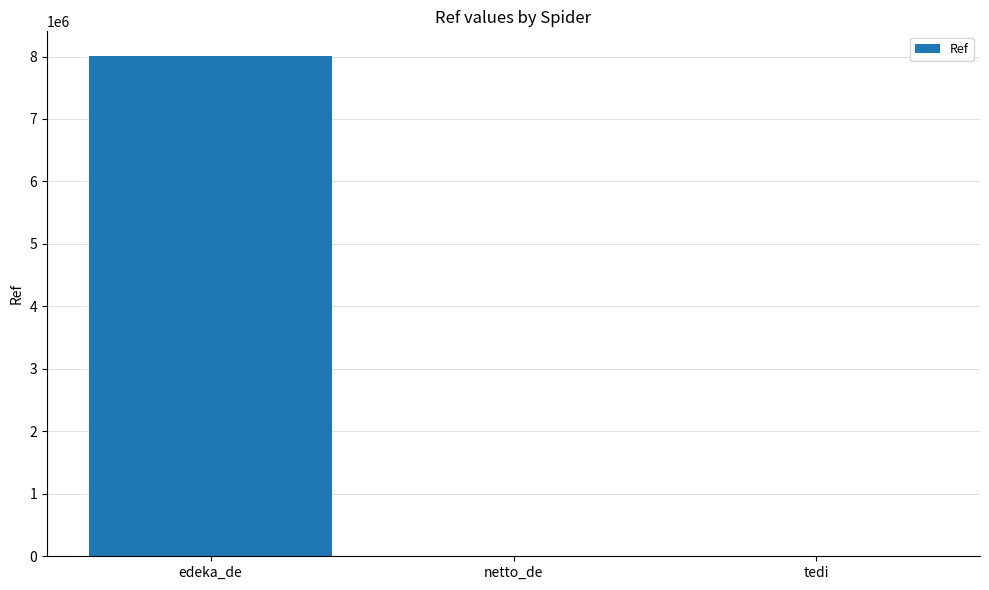

Which category has the highest value across all series?

edeka_de